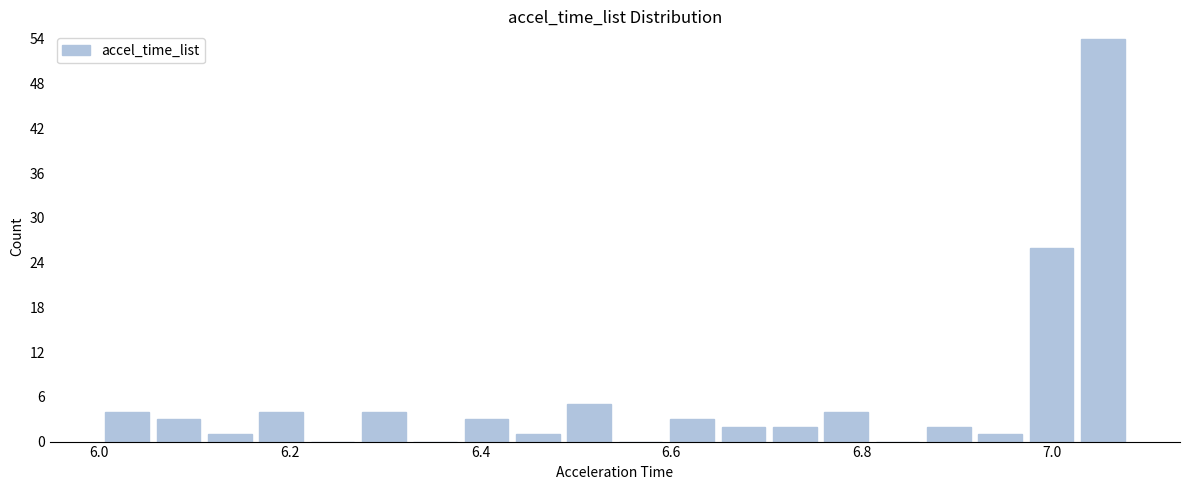

Around what value on the x-axis is the tallest bar? Give the approximate position of its centre, as read against the axis.

7.06